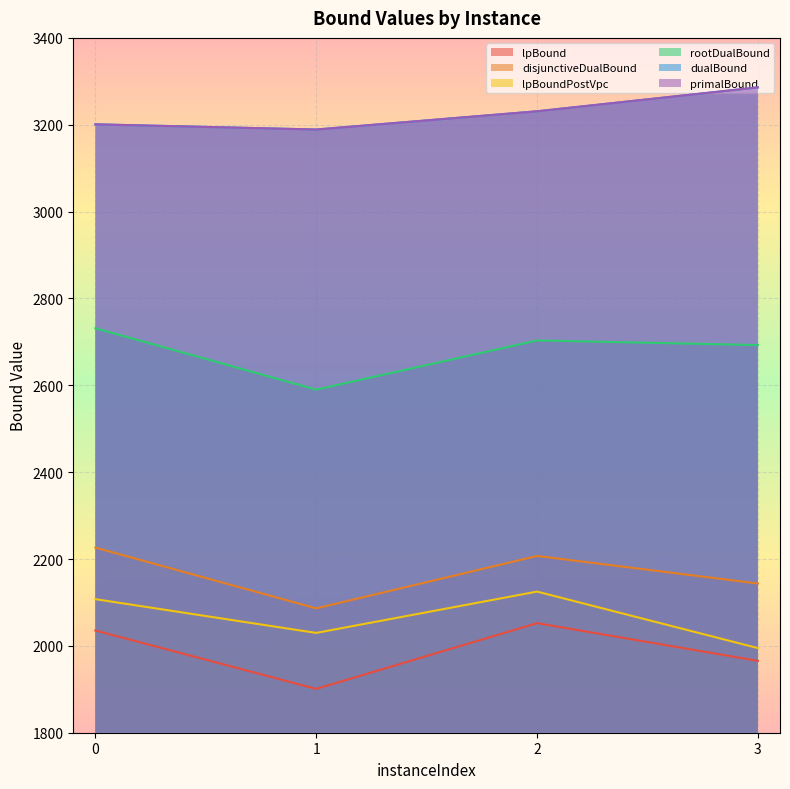

At which category is the sum across all series the highest?

2